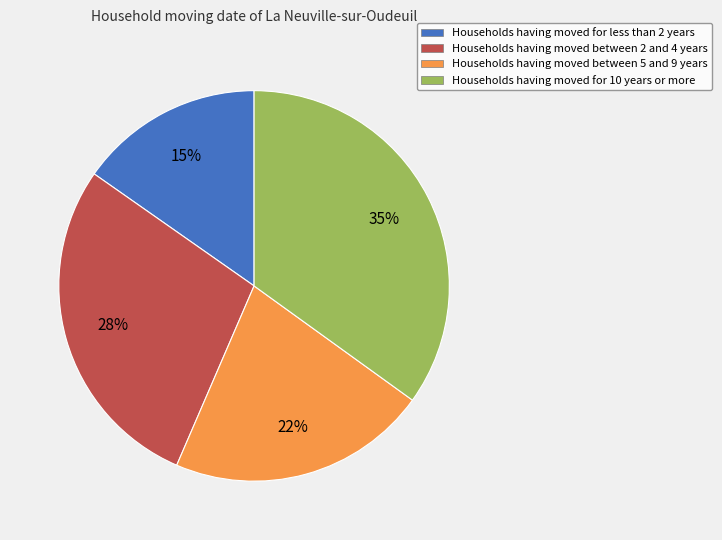

Does Households having moved for 10 years or more account for over 50% of the chart?

No